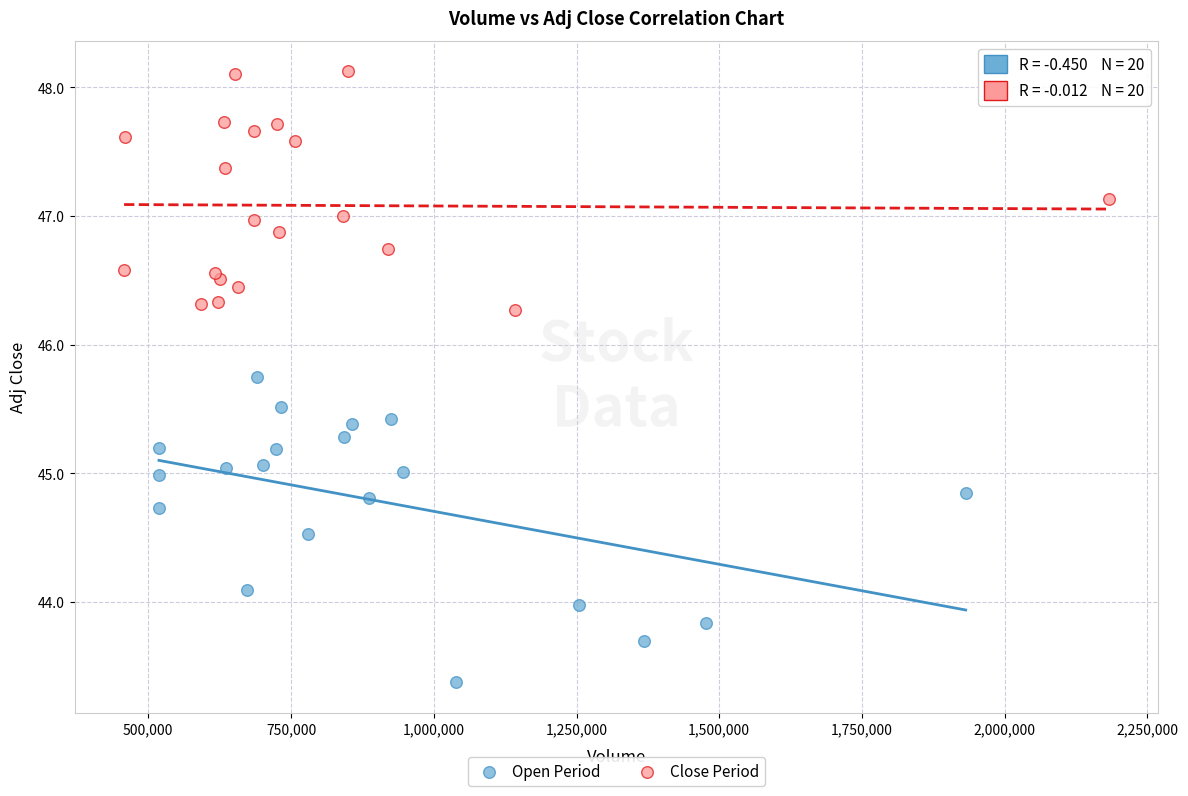

Which series reaches the minimum Y coordinate?

Open Period